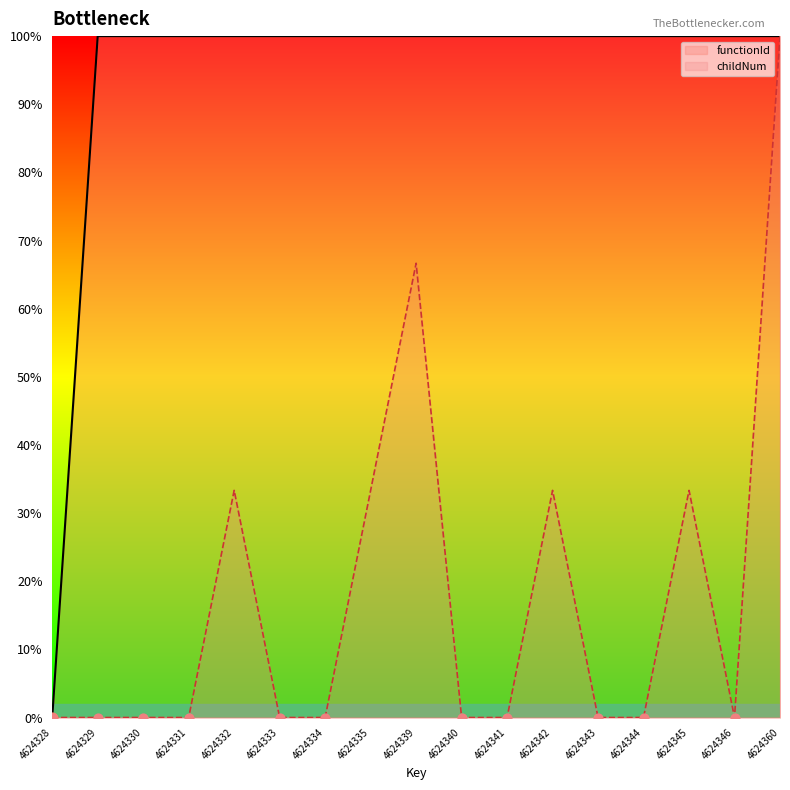

Which series reaches the minimum Y coordinate?

functionId